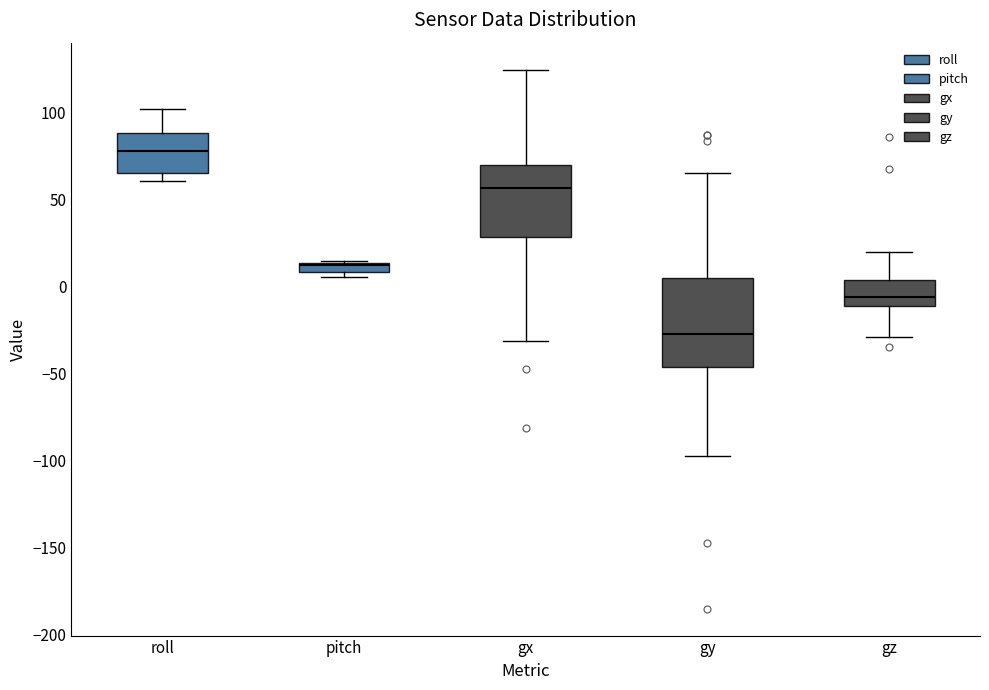

Which box's median line is the highest?

roll